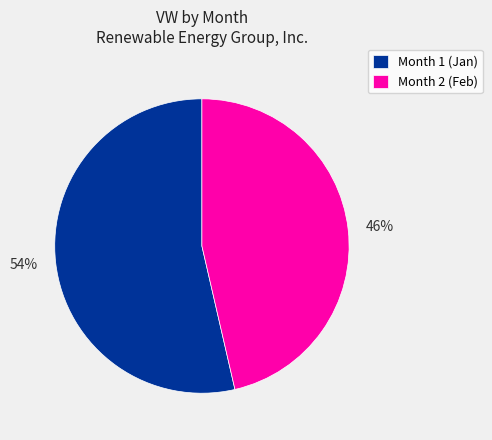

True or false: Month 2 accounts for 57% of the total.

False